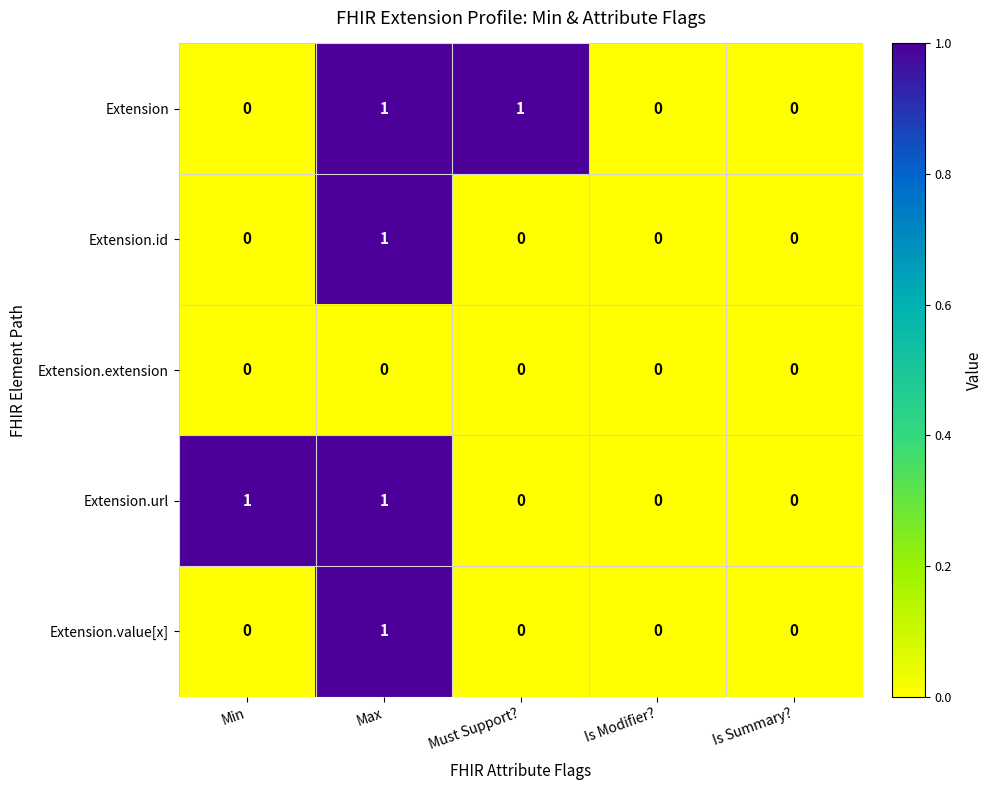

True or false: Extension.url has a value of -1 at Is Modifier?.

False